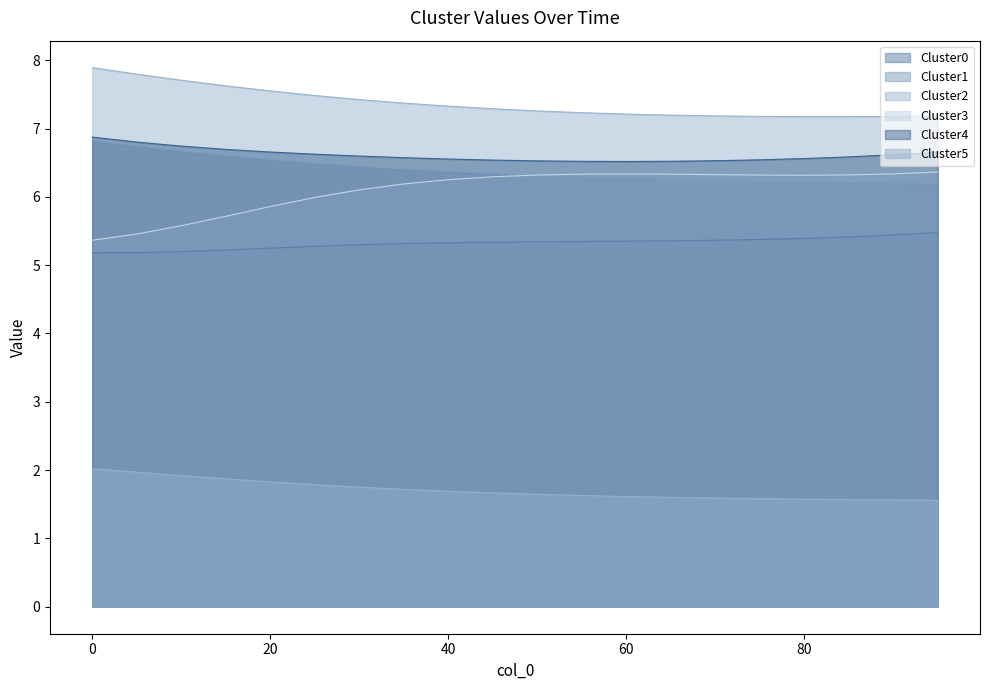

What is the highest value of the Cluster1 series?

6.8